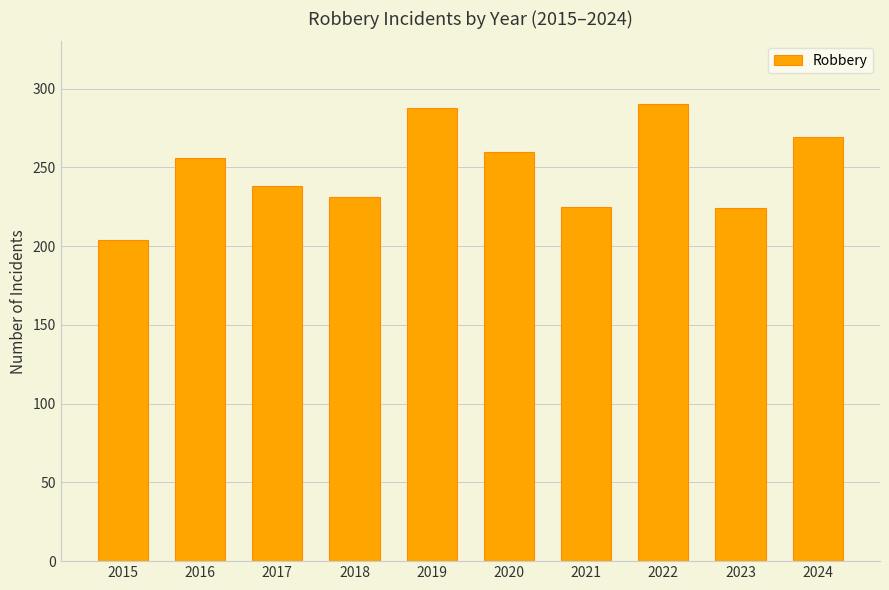

What is the greatest value displayed?

290